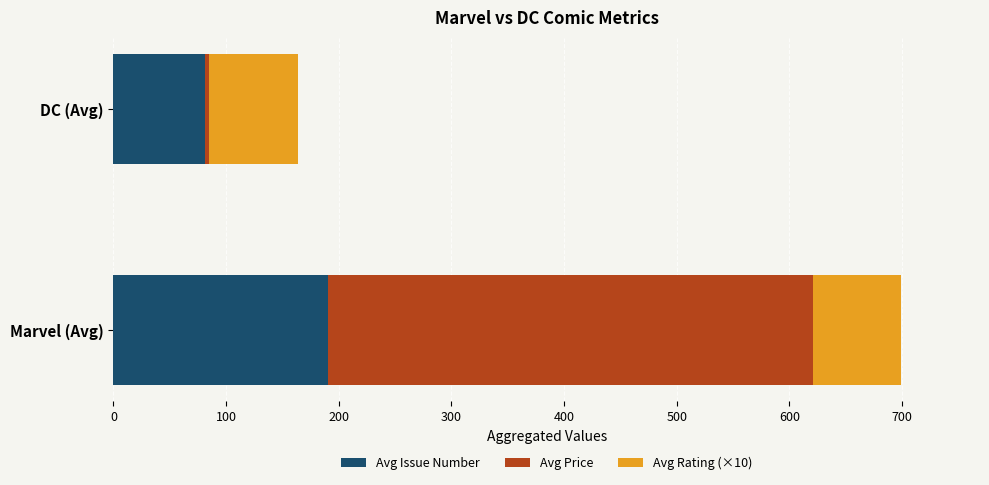

Is it true that Avg Issue Number equals 42.7 at Marvel (Avg)?

False